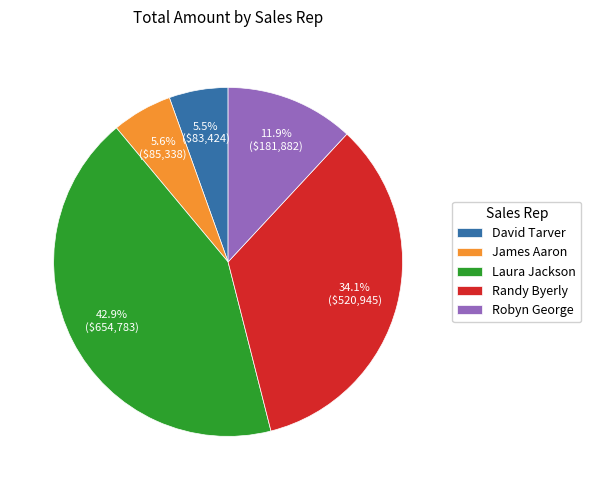

To the nearest percent, what percentage of the pie is Laura Jackson?

43%